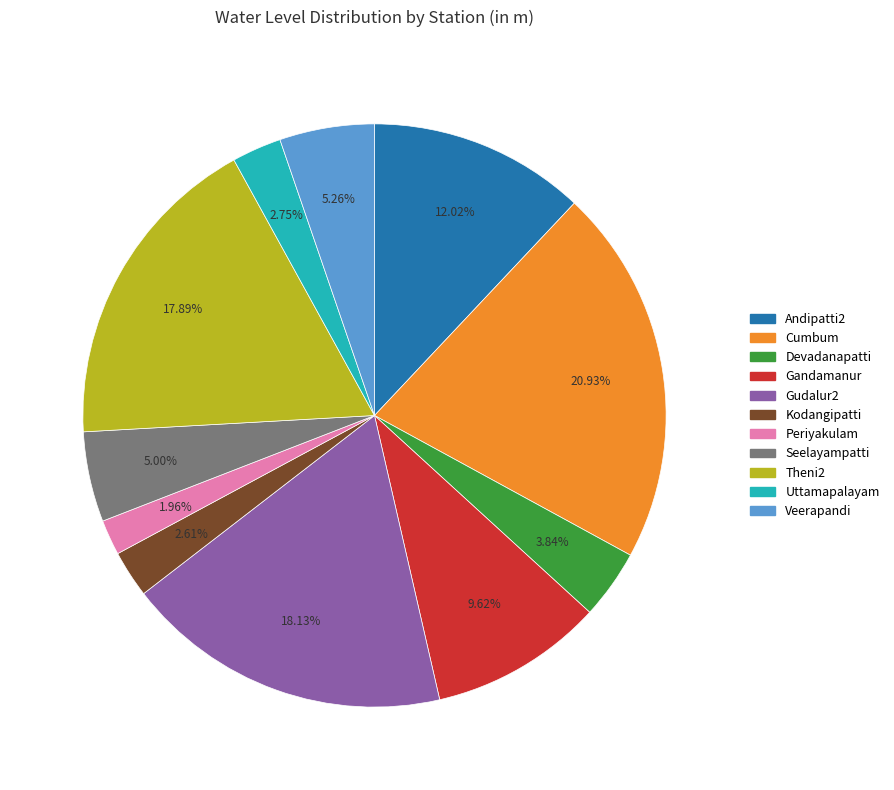

How many segments does this pie chart have?

11